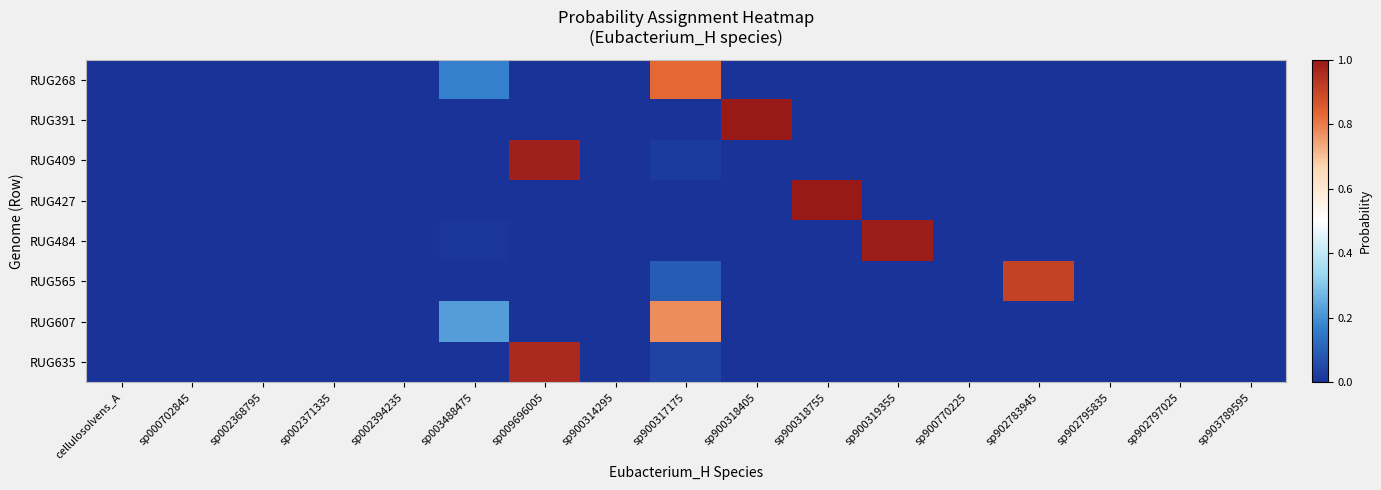

List the series in order of their peak value, highest first.

RUG427, RUG391, RUG484, RUG409, RUG635, RUG565, RUG268, RUG607